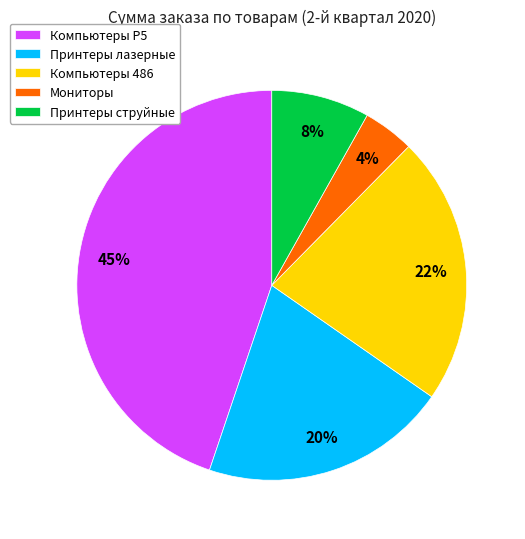

What is the largest slice in the pie chart?

Компьютеры Р5